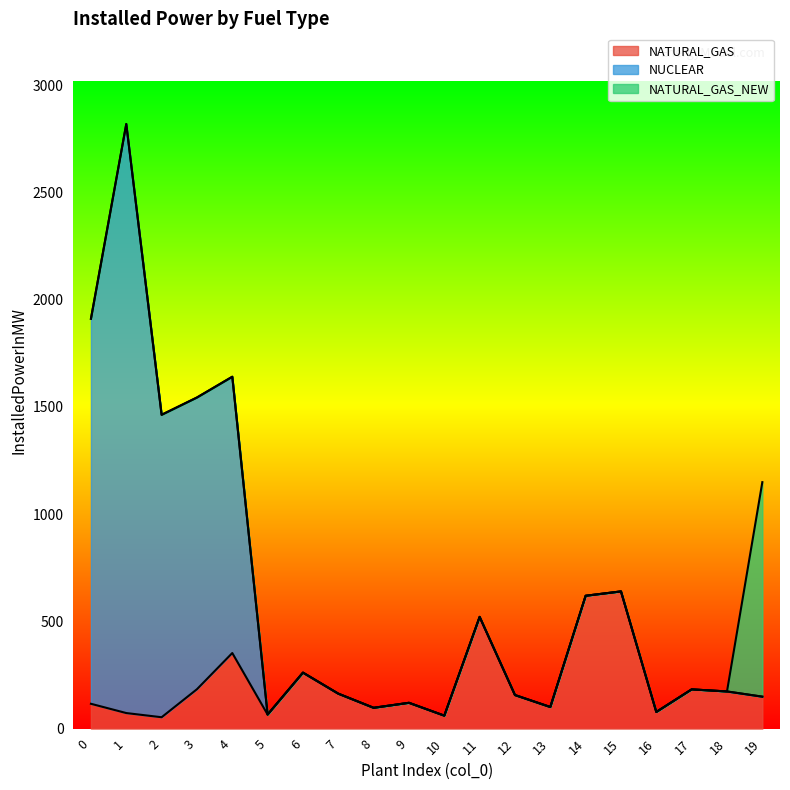

True or false: NATURAL_GAS_NEW and NUCLEAR intersect in this chart.

False